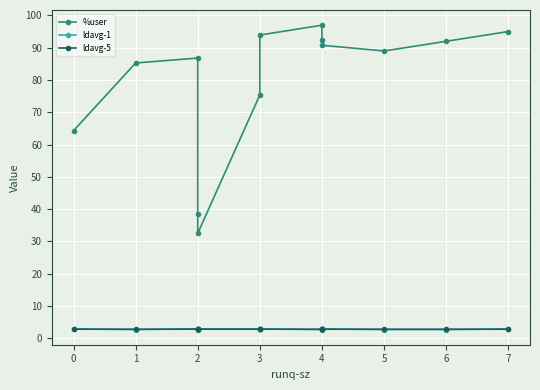

What is the approximate value of ldavg-1 at 2?

2.7